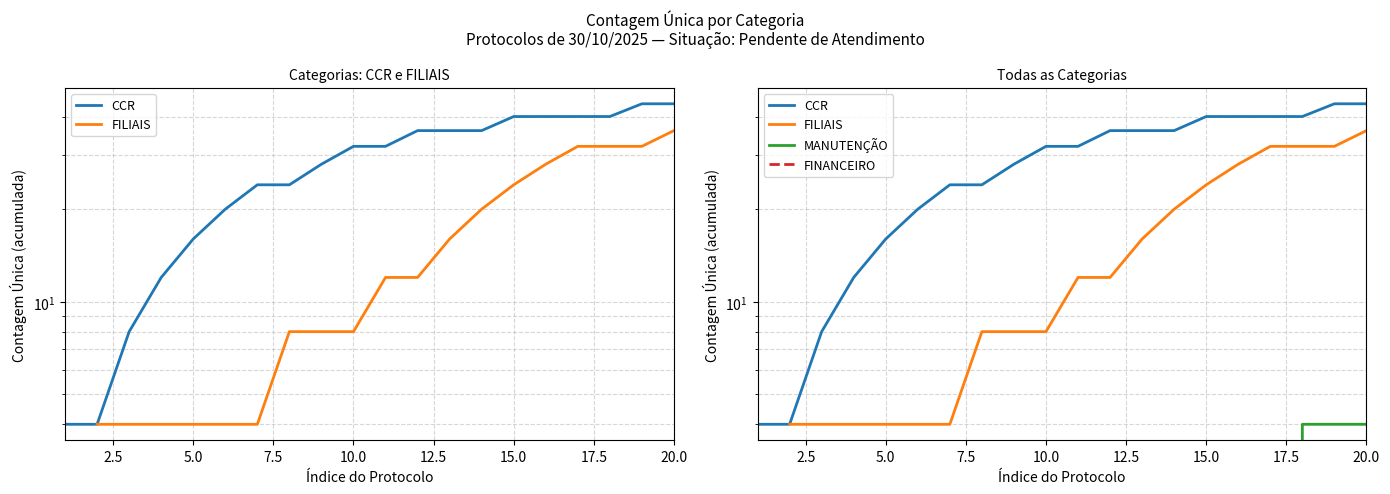

How many lines are shown in the chart?

4